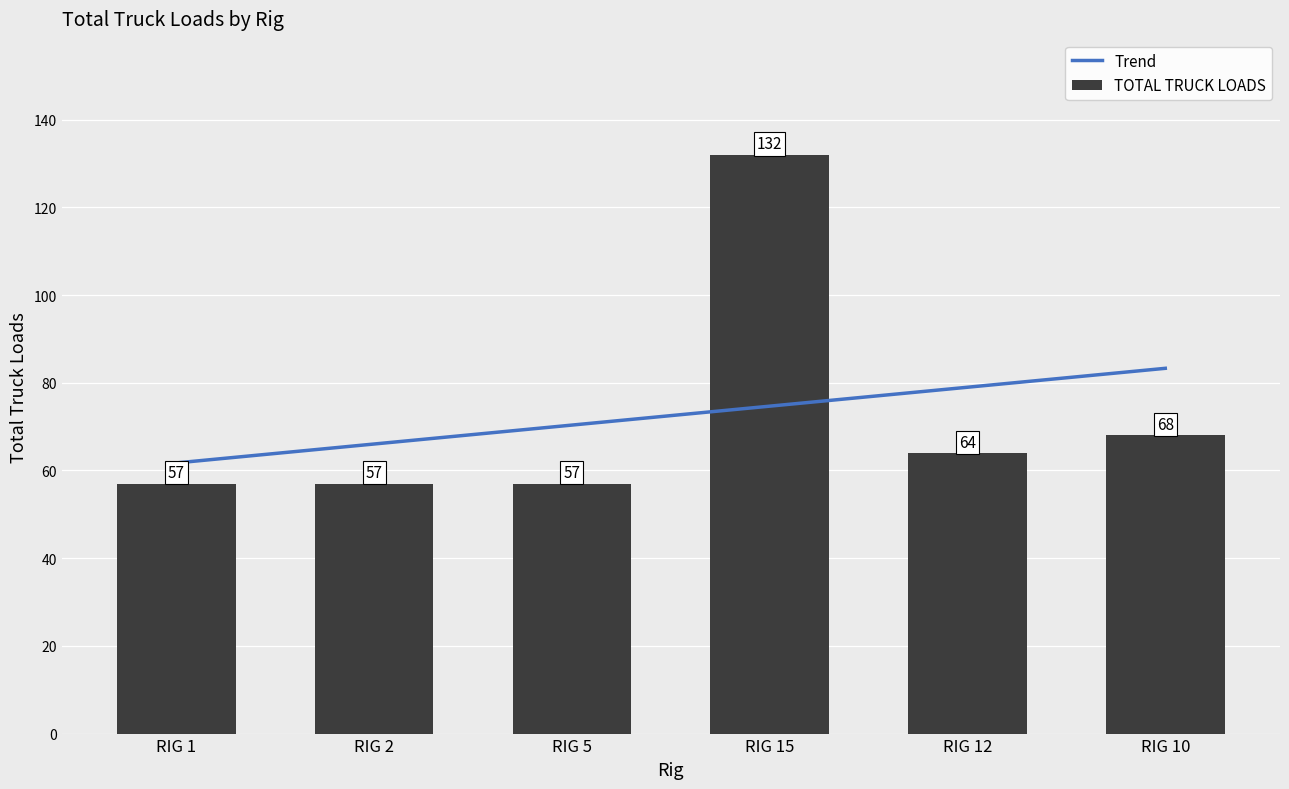

List the labels in order of value, smallest first.

RIG 1, RIG 2, RIG 5, RIG 12, RIG 10, RIG 15